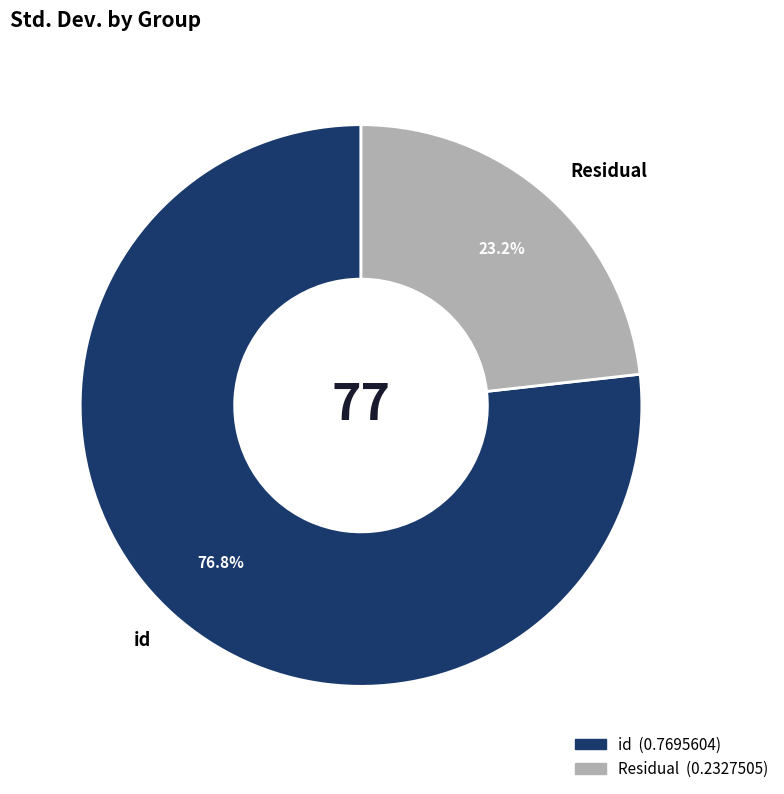

Is it true that id is 88% of the pie?

False